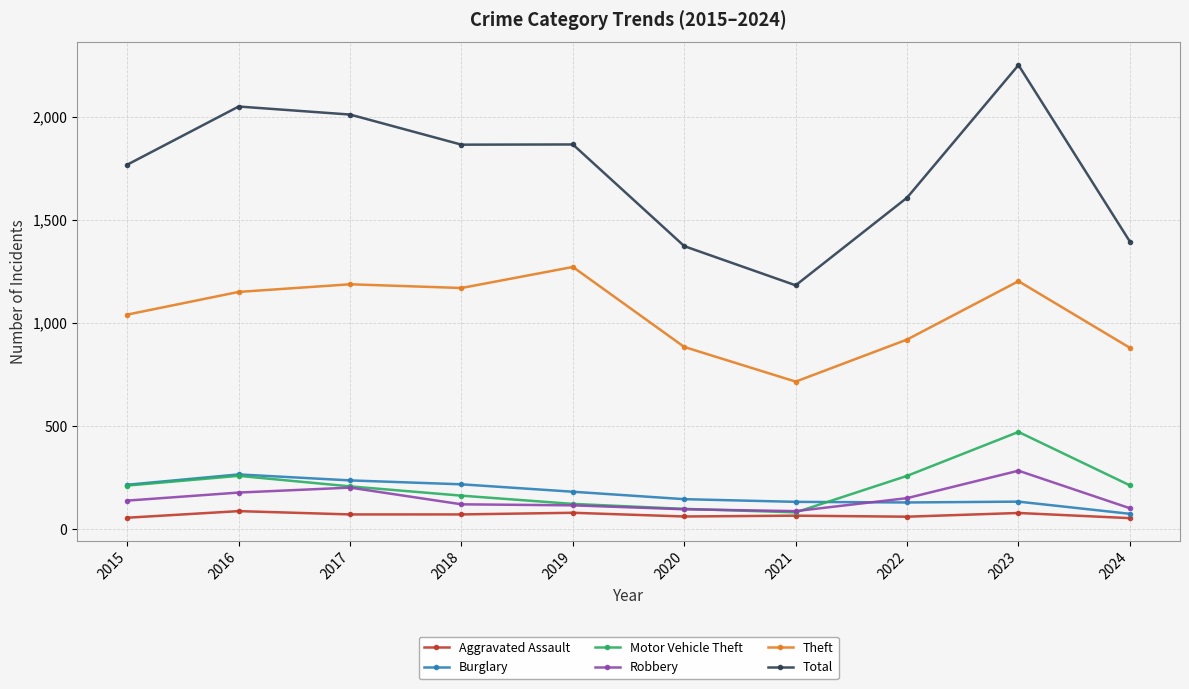

Where is Theft nearest to the value 994?

2015